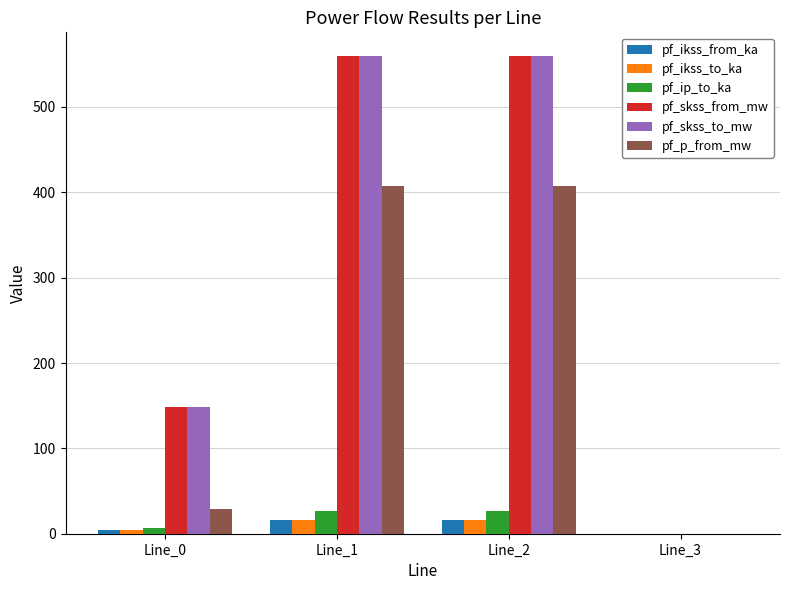

How many categories are shown in the chart?

4